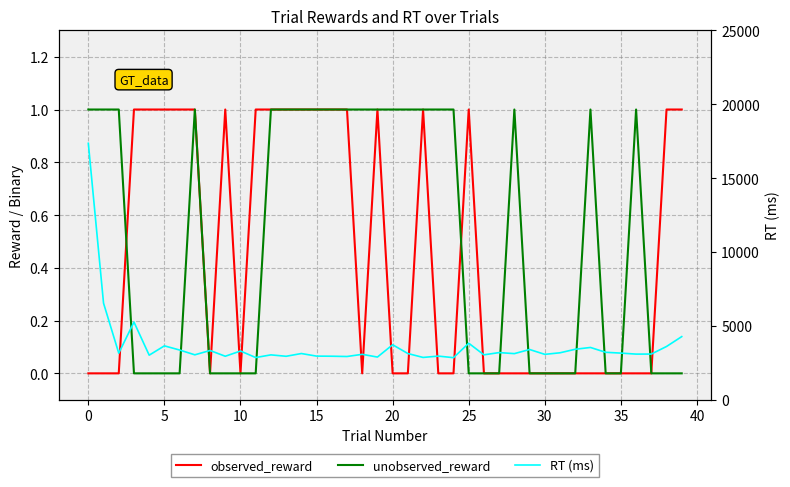

True or false: observed_reward and RT (ms) intersect in this chart.

False